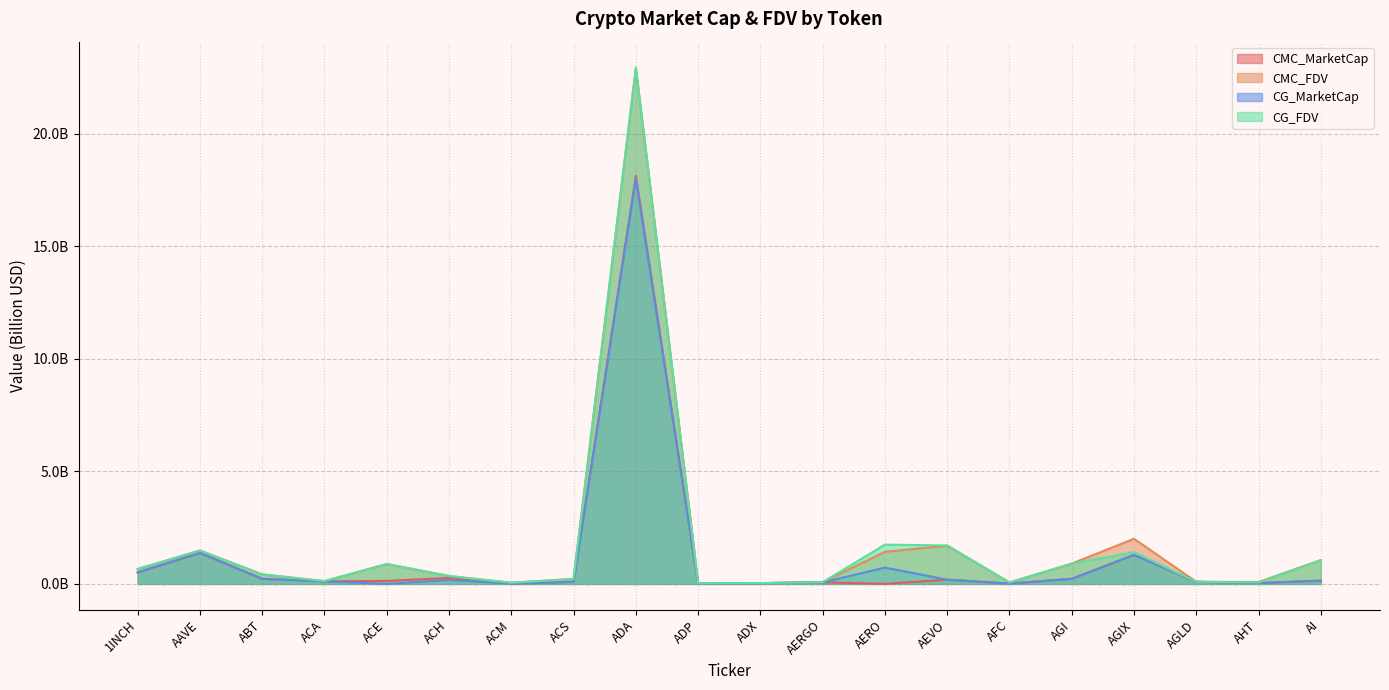

At which category does the chart reach its minimum across all series?

AERO